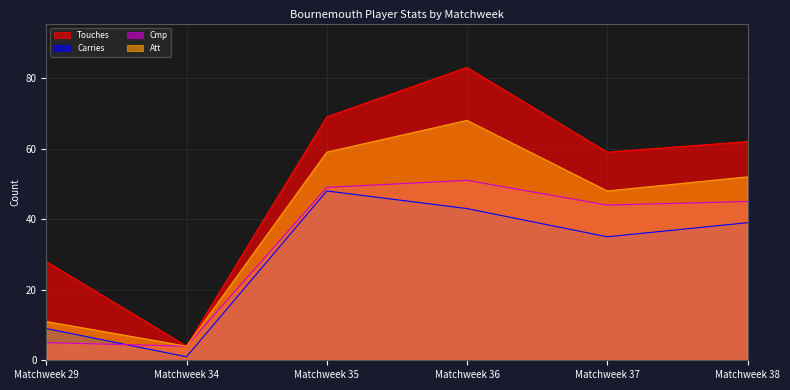

The Cmp series shows 45 at Matchweek 38. True or false?

True